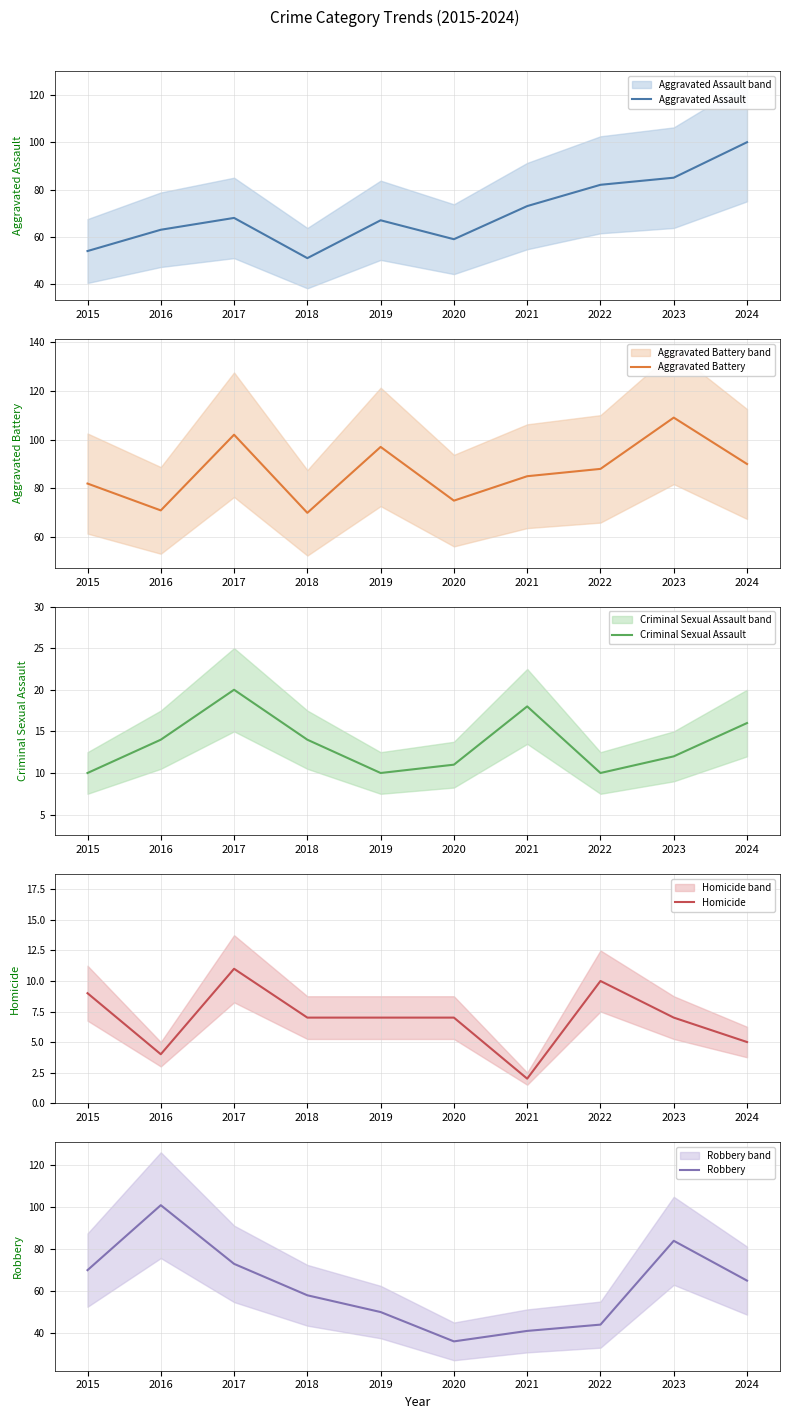

What is the average value of the Aggravated Battery series?

87